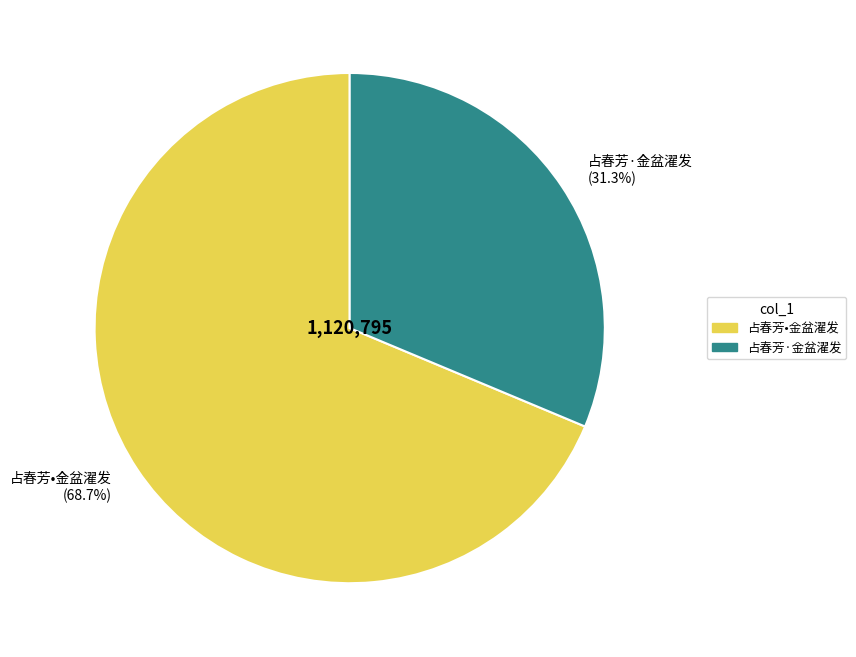

To the nearest percent, what is the average slice percentage?

50%